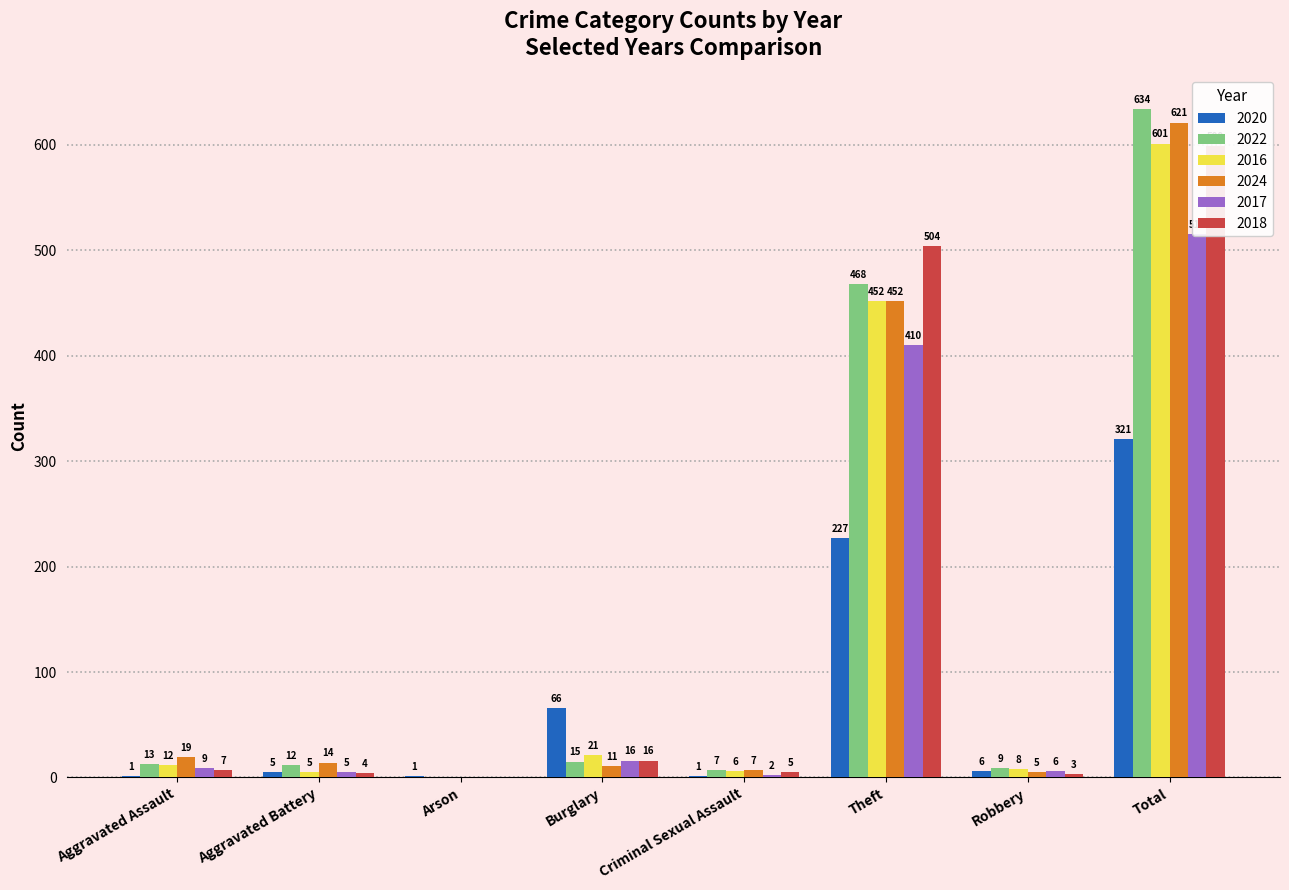

What is the difference between the 2018 values at Theft and Burglary?

488